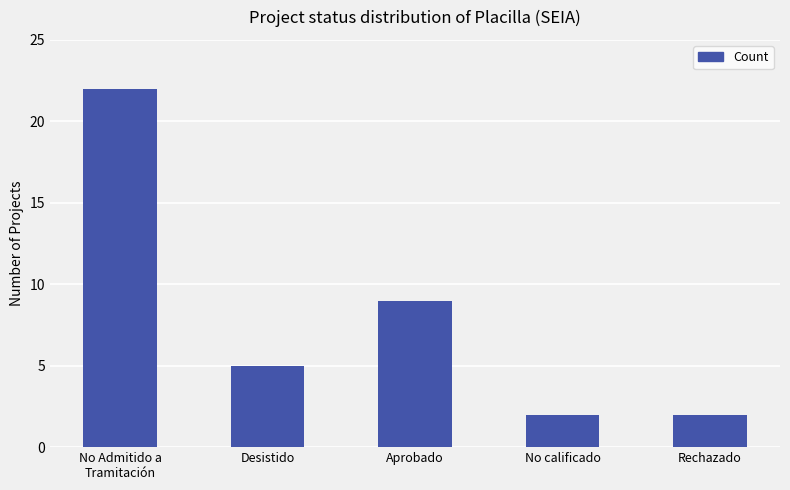

How many values are between 2 and 9?

4